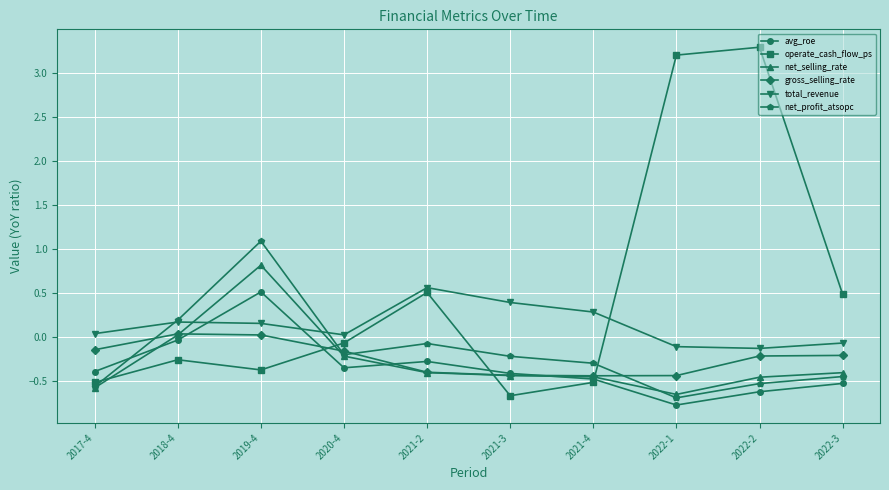

How many series are shown in this chart?

6